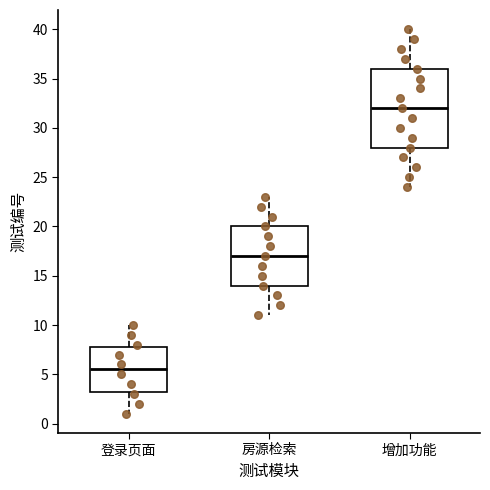

Reading left to right, read every box against the y-axis: the position of its median line, the range the box covers, and the ends of its whiskers. The values are not printed on the chart, so give them approximately, as read against the axis.

登录页面: median 5.5, box 3.5 to 8.0, whiskers 1.0 to 10.0
房源检索: median 17.0, box 14.0 to 20.0, whiskers 11.0 to 23.0
增加功能: median 32.0, box 28.0 to 36.0, whiskers 24.0 to 40.0